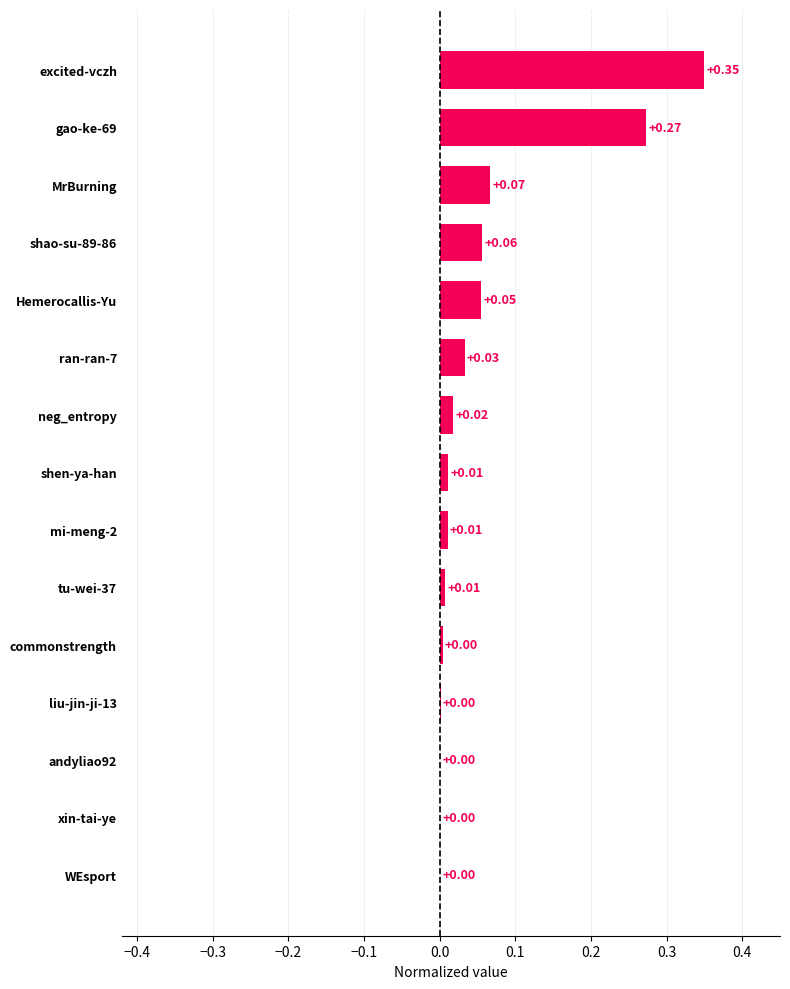

What is the change in value from commonstrength to shao-su-89-86?

+0.1